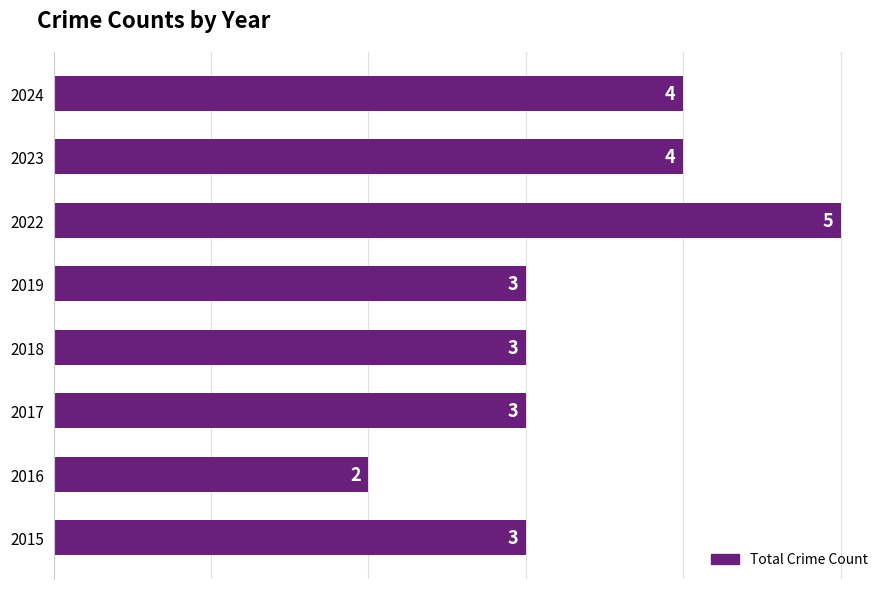

What is the smallest value displayed?

2